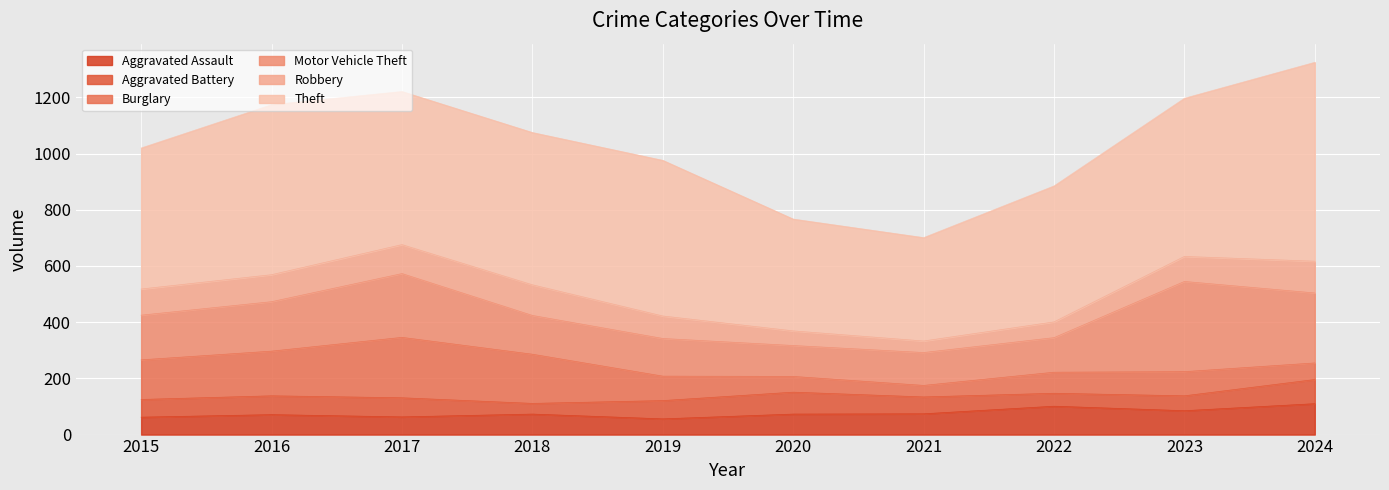

True or false: Robbery has a value of 100 at 2022.

False